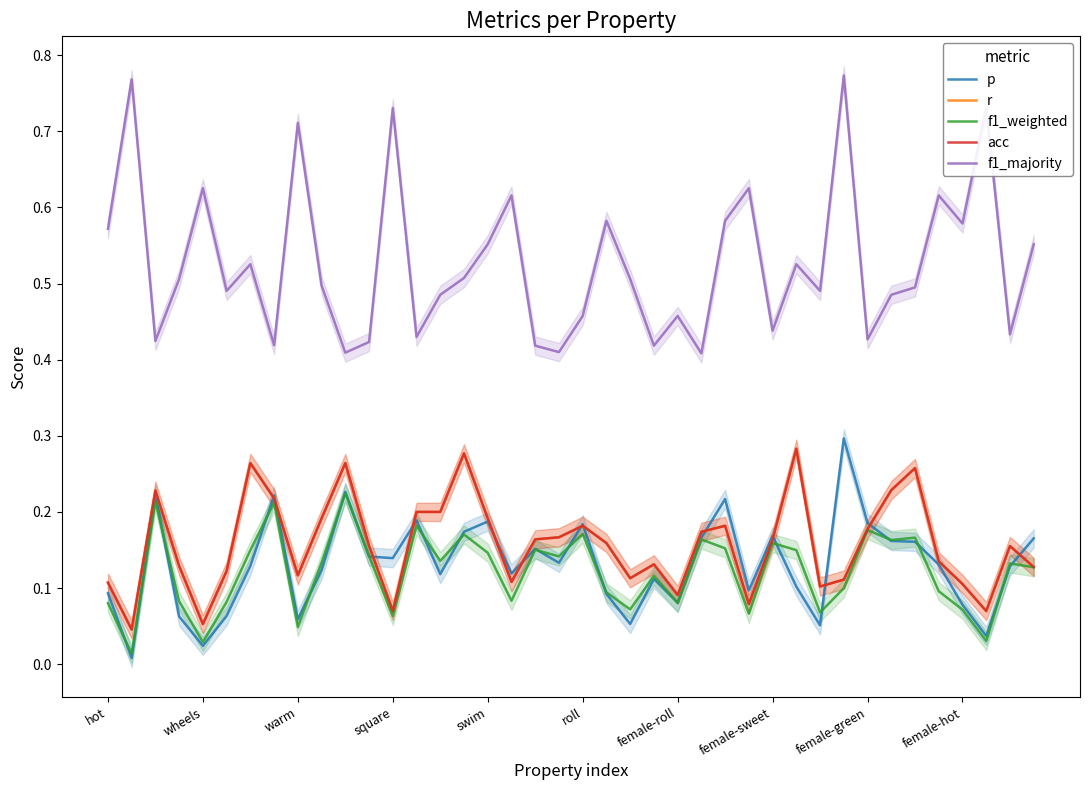

Which series changed the most between 21 and 29?

r